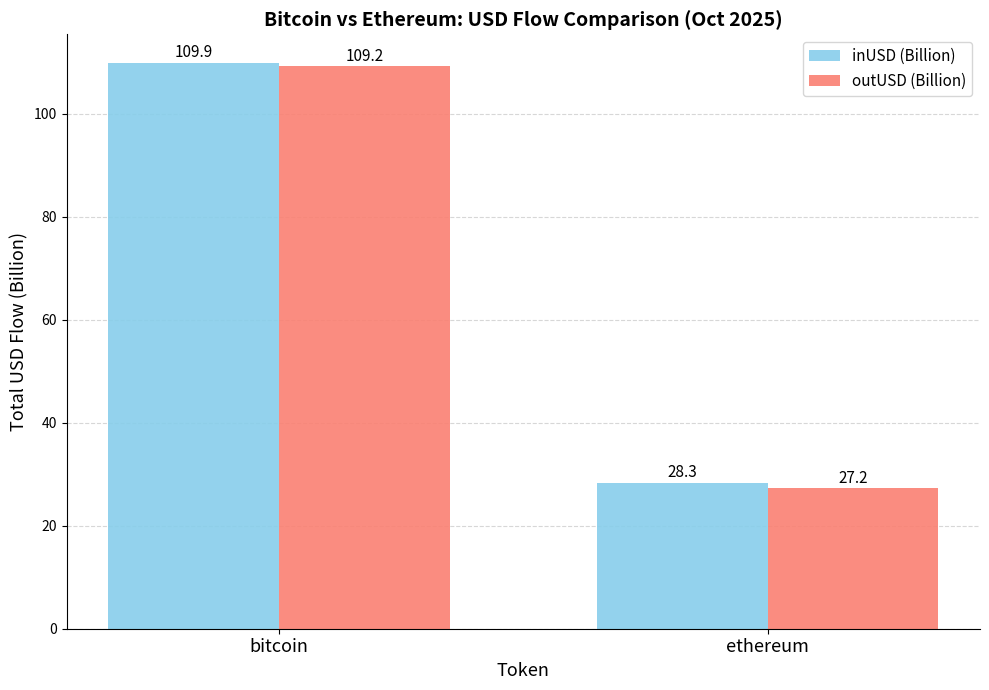

What is the label of the 2nd bar from the left?

ethereum